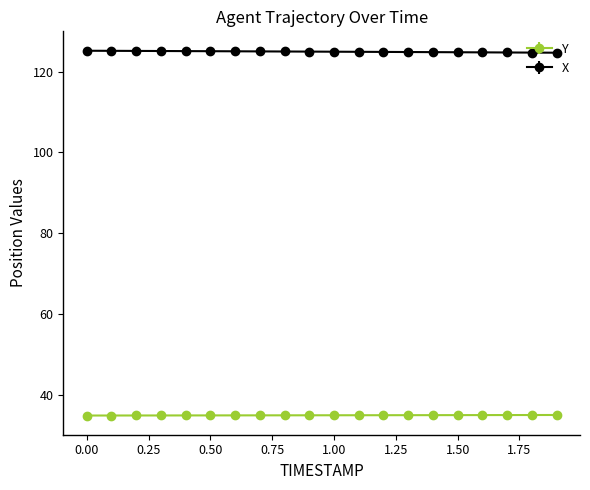

What is the average value of the Y series?

34.9